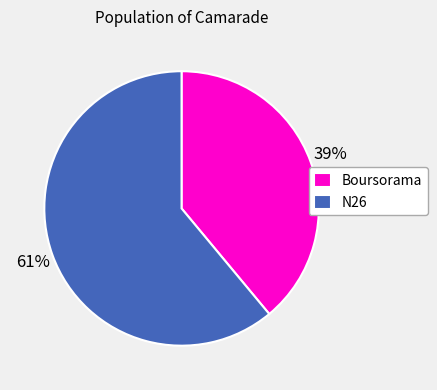

True or false: Boursorama accounts for 39% of the total.

True